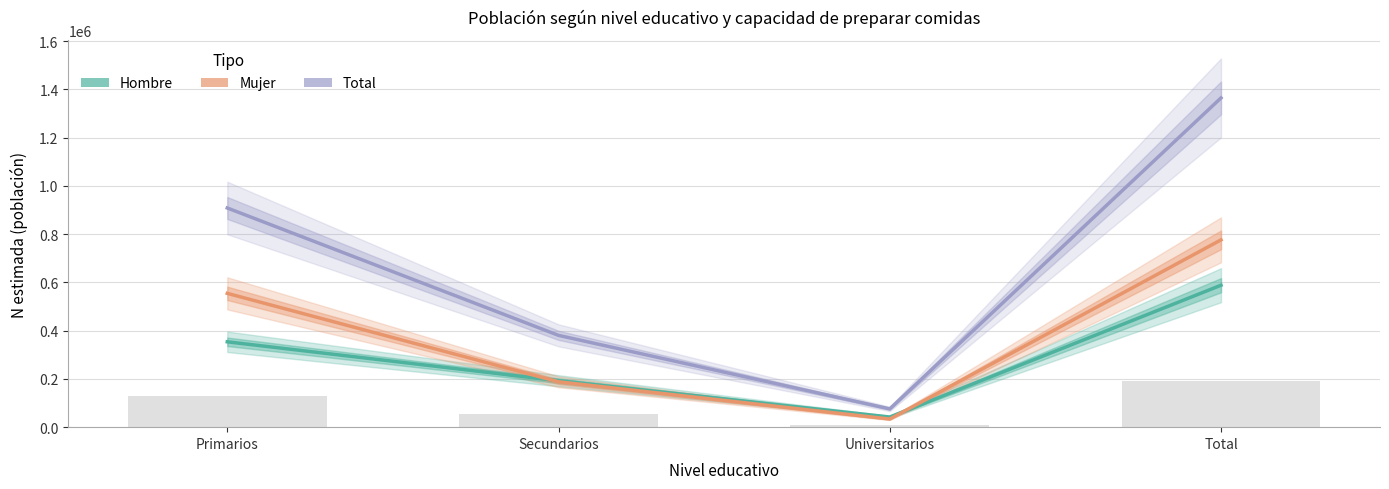

What is the difference between the maximum and minimum values in the Mujer series?

742831